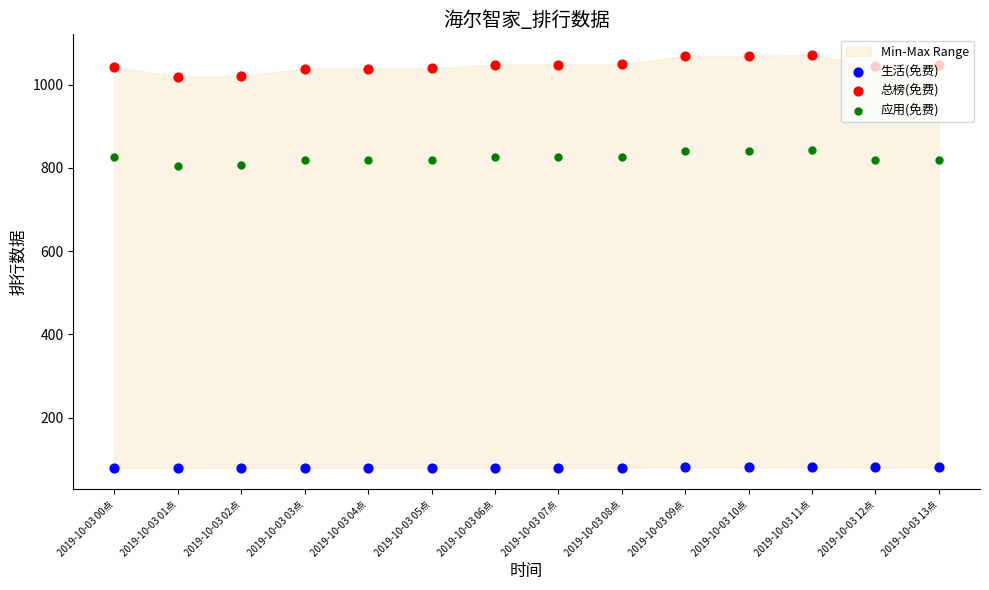

What is the total value across all series at 2019-10-03 08点?

1954